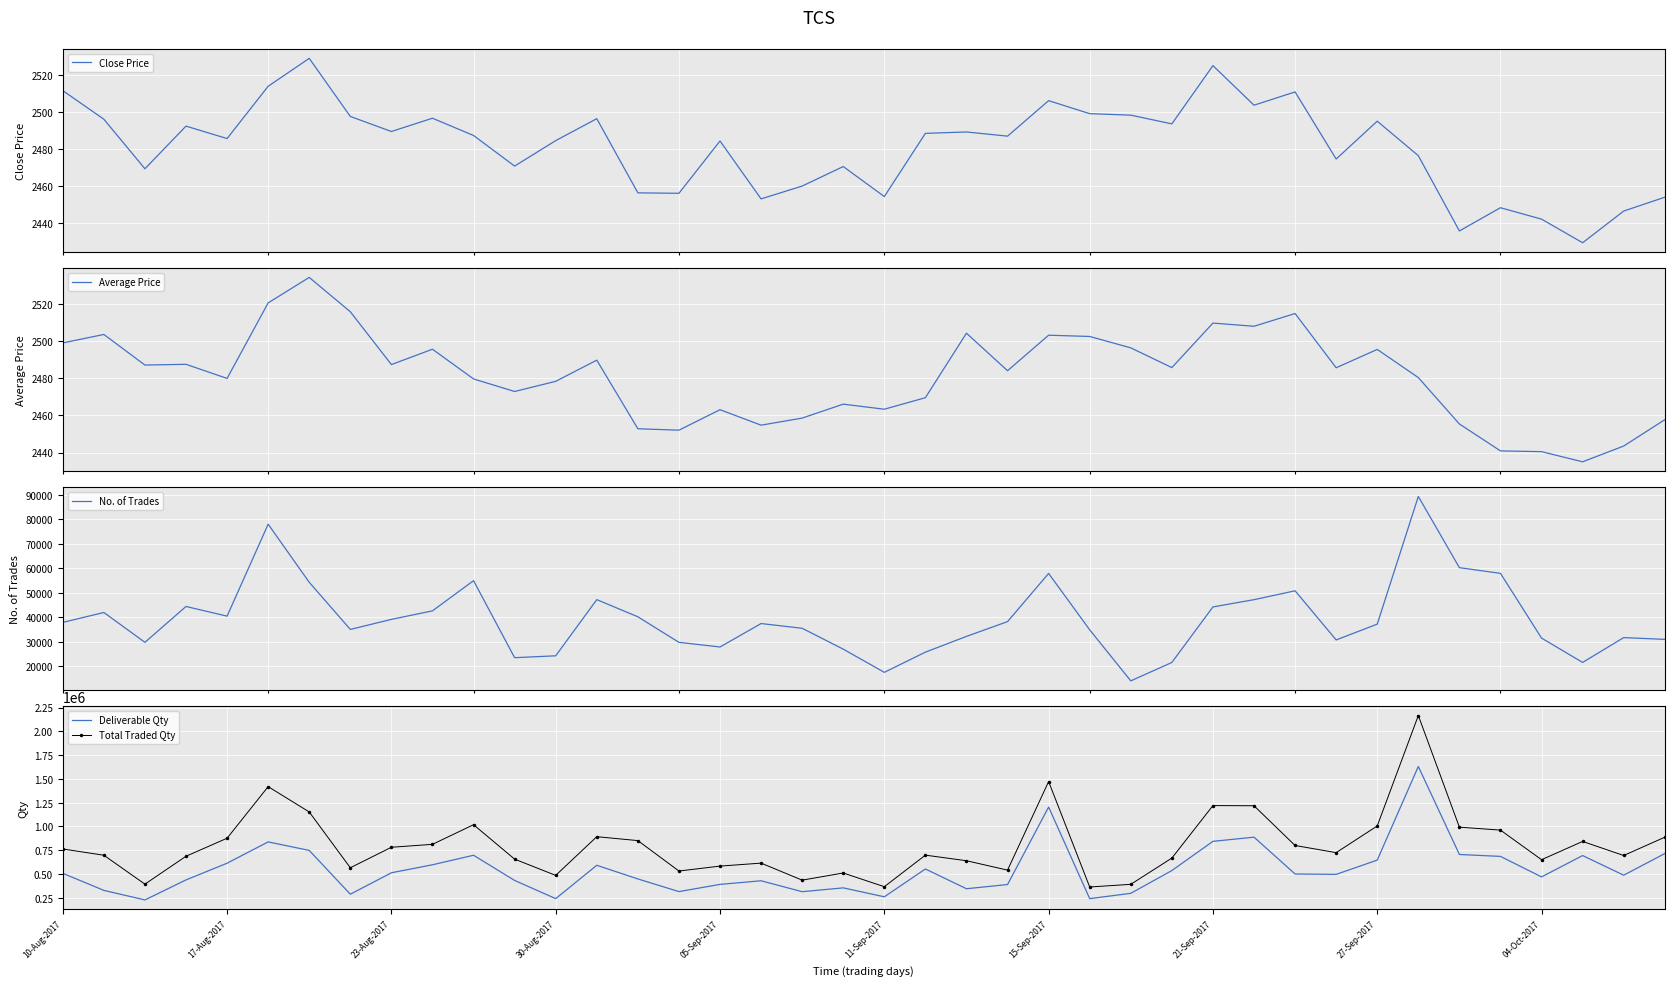

What is the lowest value of the Close Price series?

2429.6